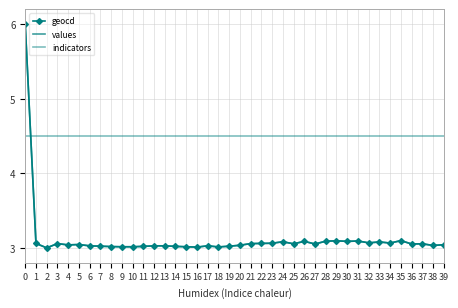

Is the value of values at 17 greater than the value of indicators at 34?

No